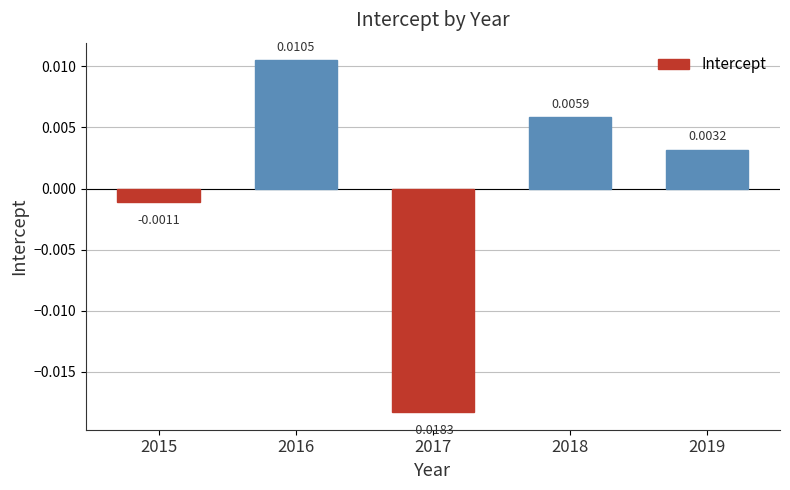

Which has a higher value, 2019 or 2017?

2019